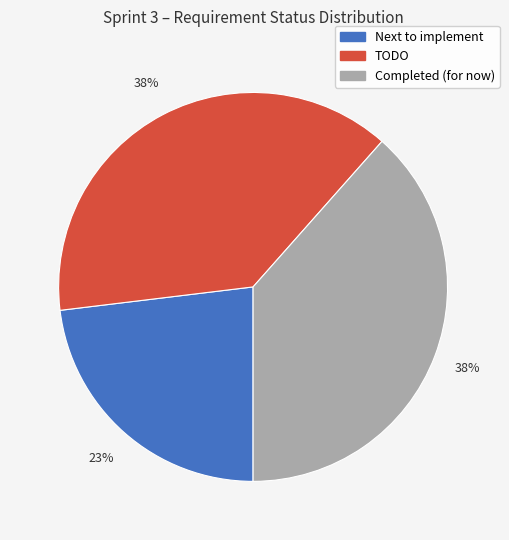

Is there a majority slice in this chart?

No